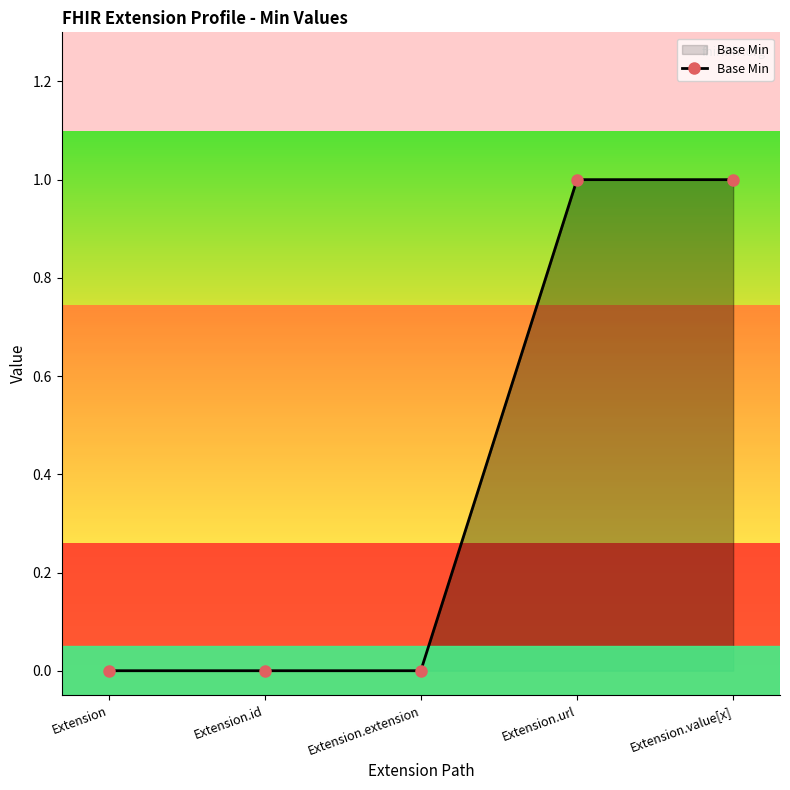

Which has a higher value, Extension.value[x] or Extension.extension?

Extension.value[x]